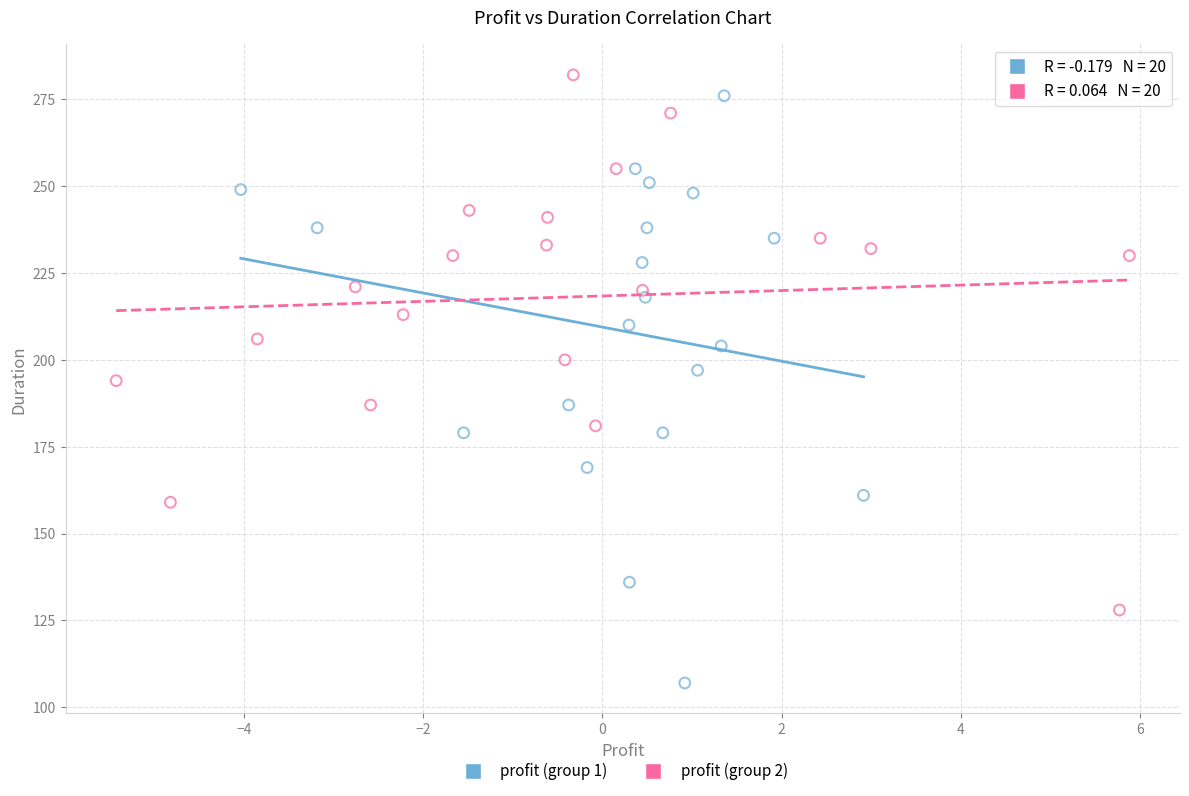

Which series reaches the minimum Y coordinate?

profit (group 1)